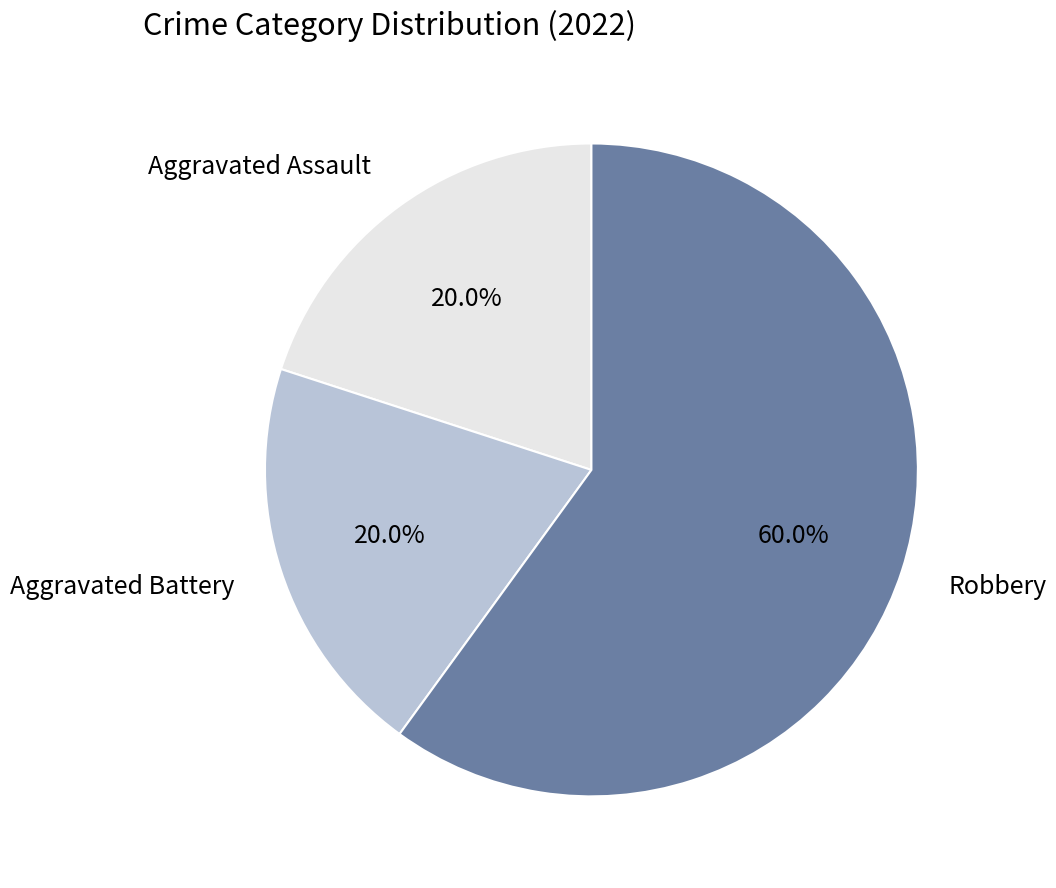

Combined, do Aggravated Battery and Aggravated Assault account for over 50%?

No